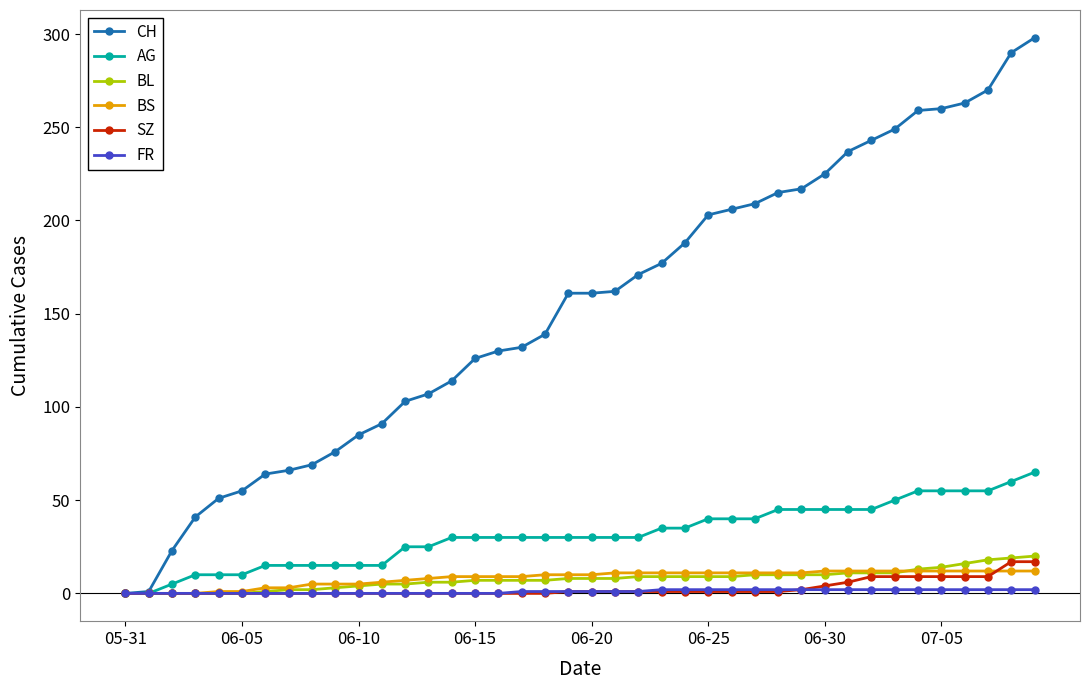

Which series has the largest range (max minus min)?

CH